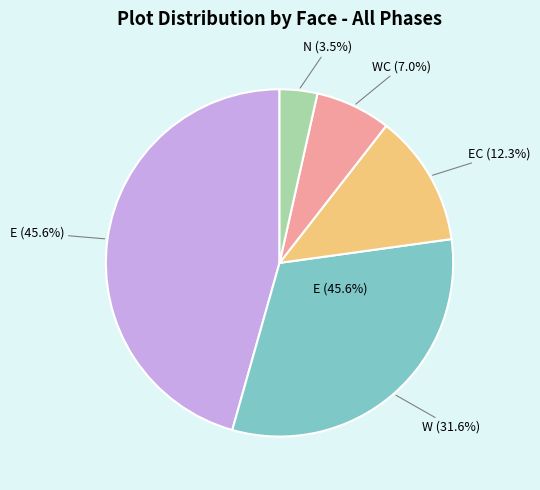

Which has a higher value, E or EC?

E